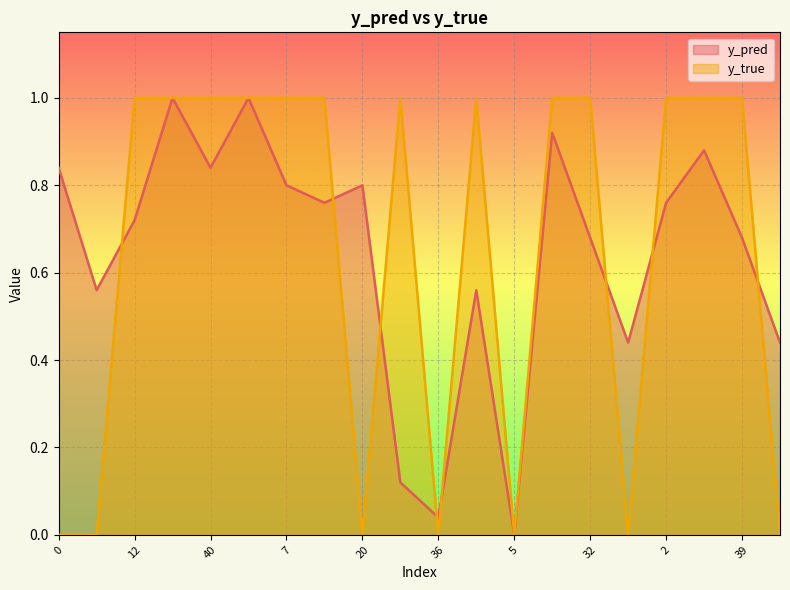

List the series in order of their overall mean, lowest first.

y_pred, y_true